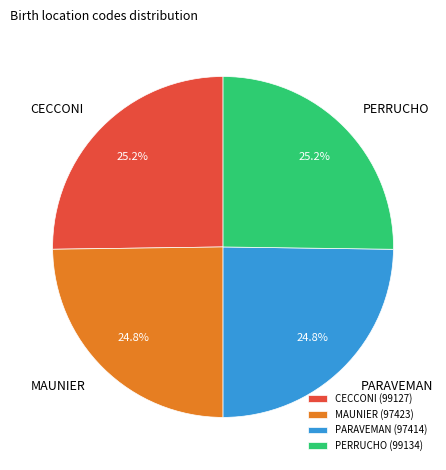

To the nearest percent, what percentage of the pie is PARAVEMAN?

25%